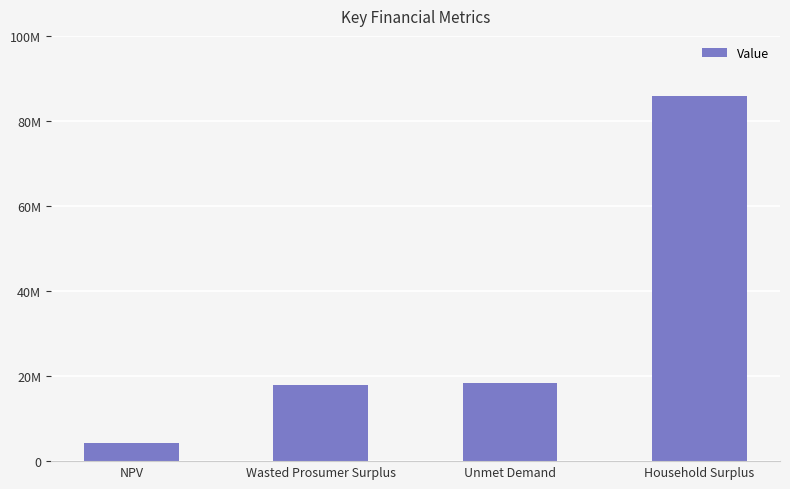

What is the difference between the maximum and minimum values?

81717701.8